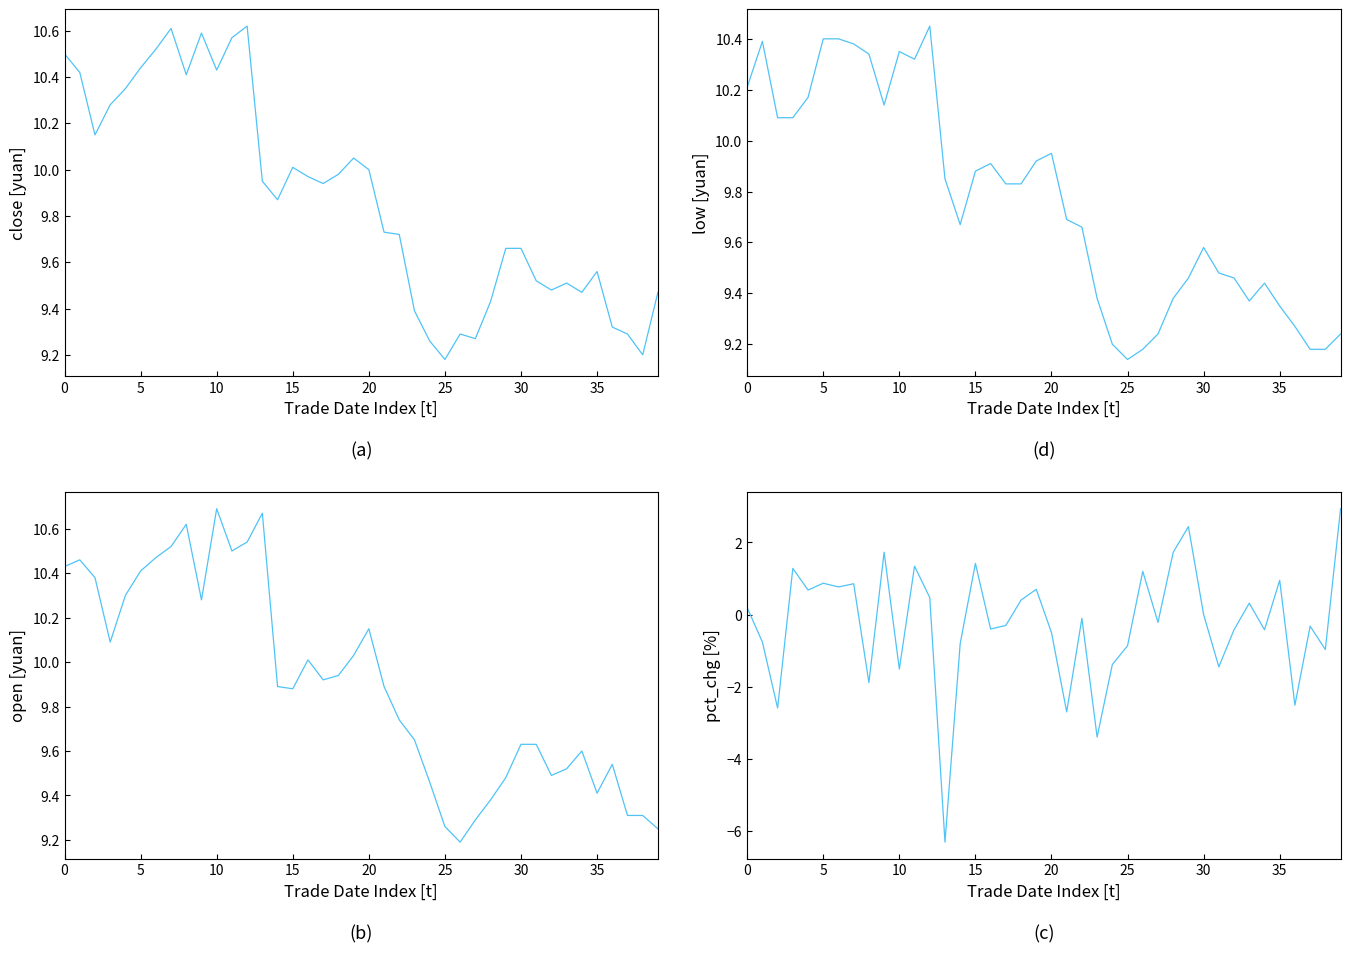

Which label corresponds to the largest value in the chart?

10